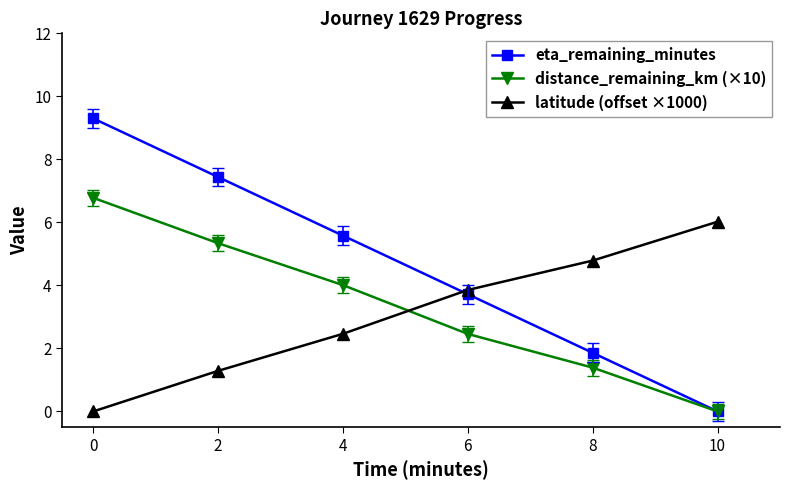

What is the difference between the maximum and minimum values in the latitude (offset ×1000) series?

6.0